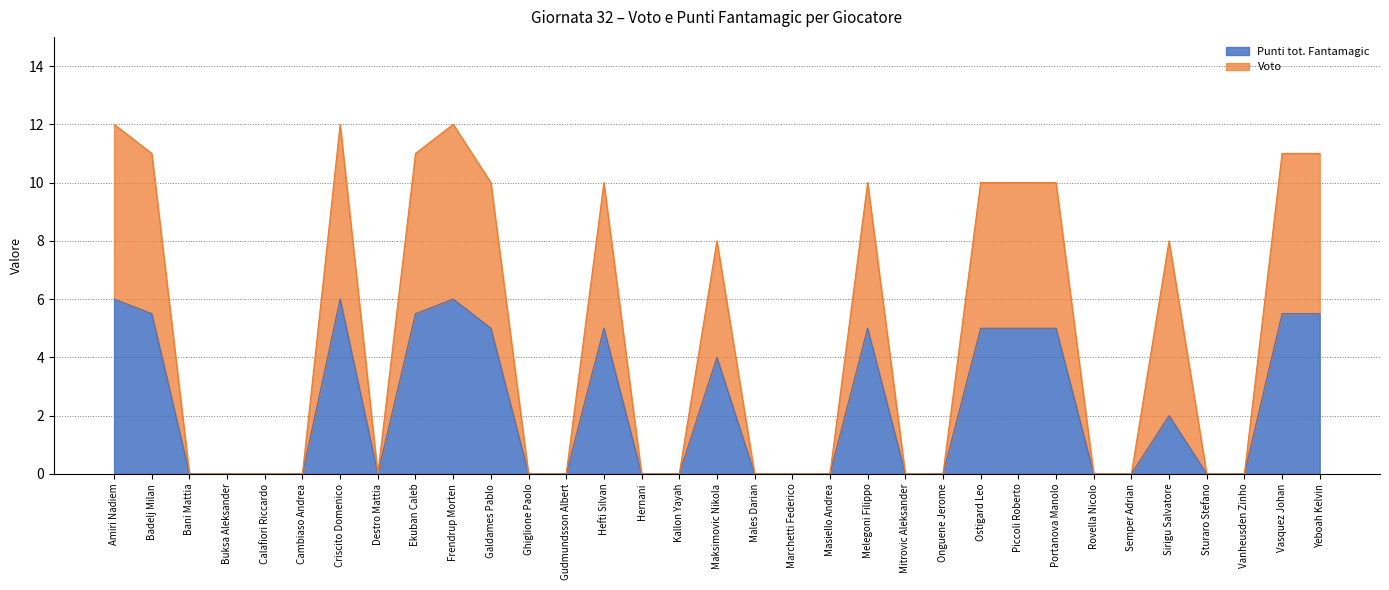

What are all the series names shown in the legend?

Punti tot. Fantamagic, Voto